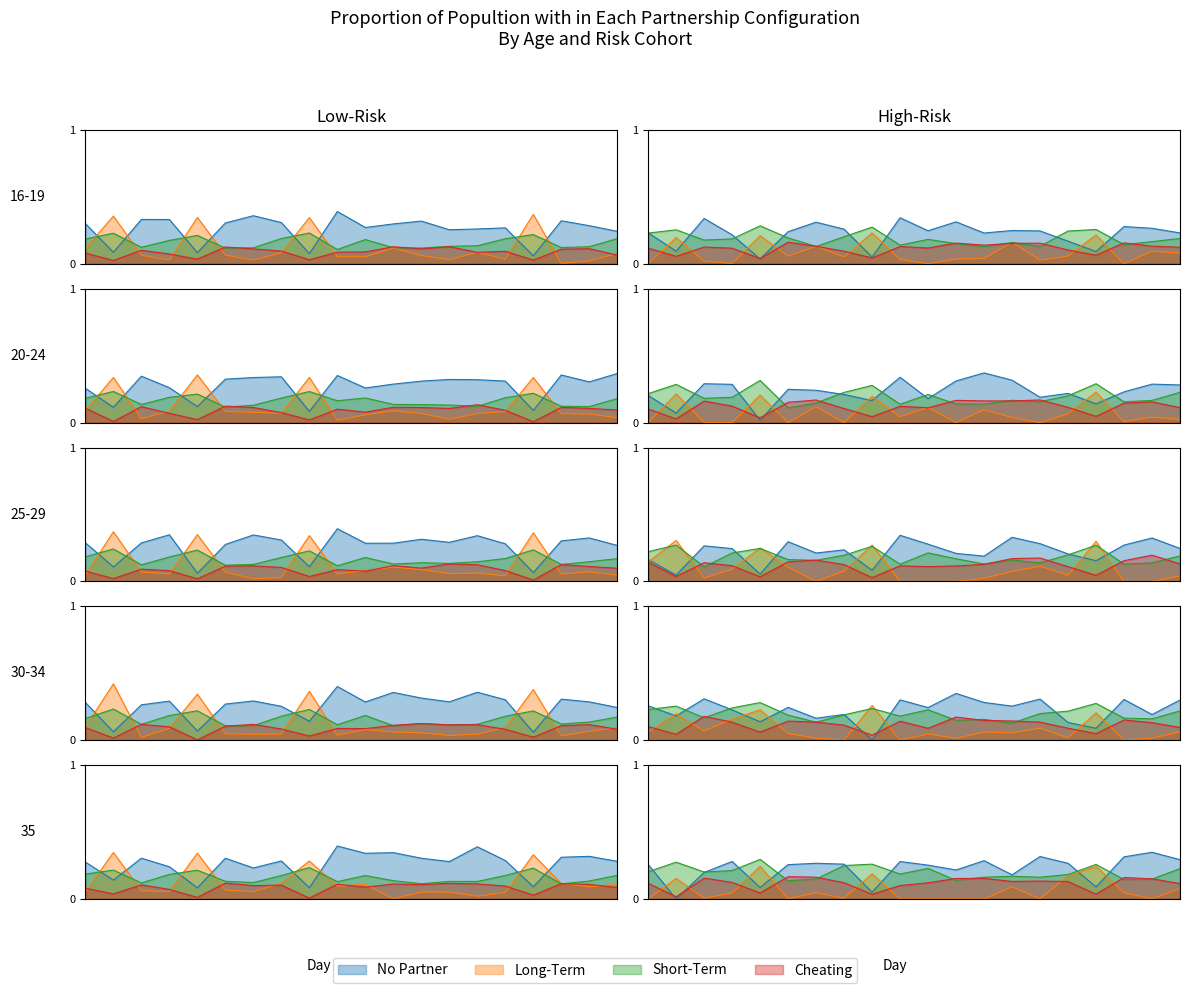

At how many categories does at least one series exceed 0?

20